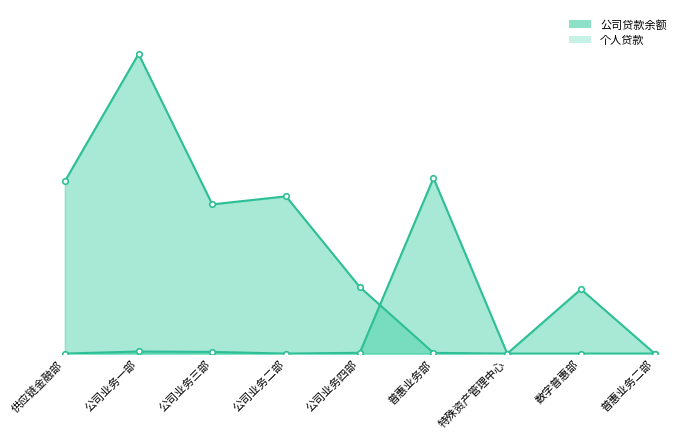

Rank the categories by 个人贷款_line value from lowest to highest.

供应链金融部, 公司业务二部, 特殊资产管理中心, 普惠业务二部, 公司业务四部, 公司业务三部, 公司业务一部, 数字普惠部, 普惠业务部